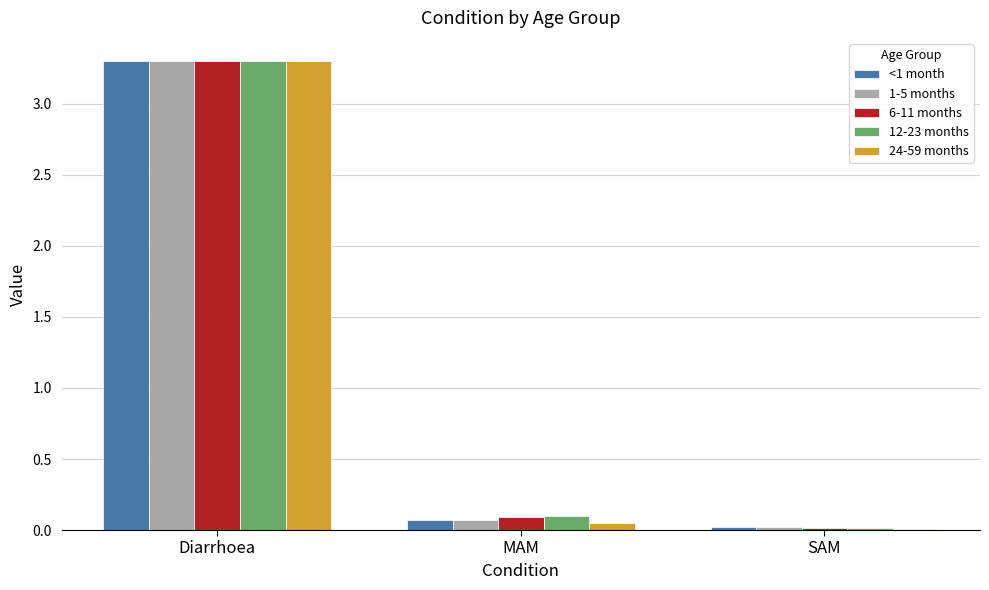

What is the highest value of the 12-23 months series?

3.3